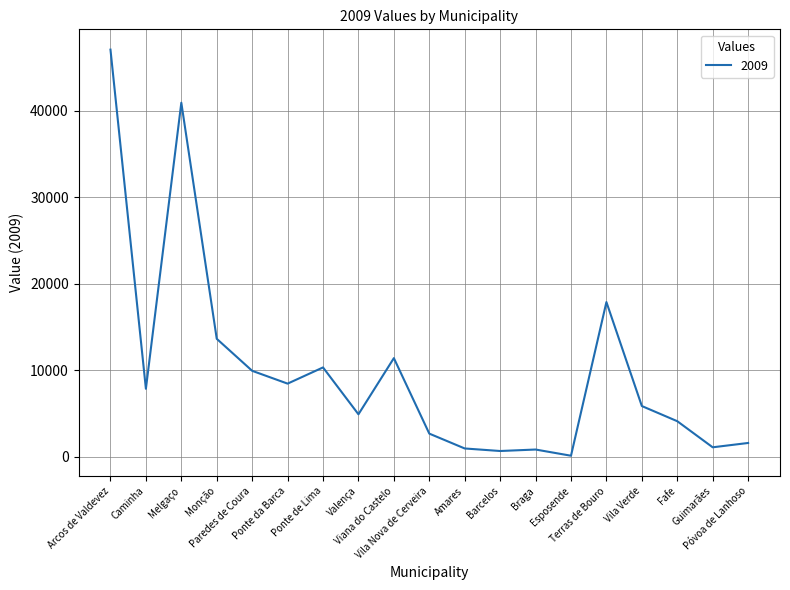

At which category does the data reach its first local peak?

Melgaço